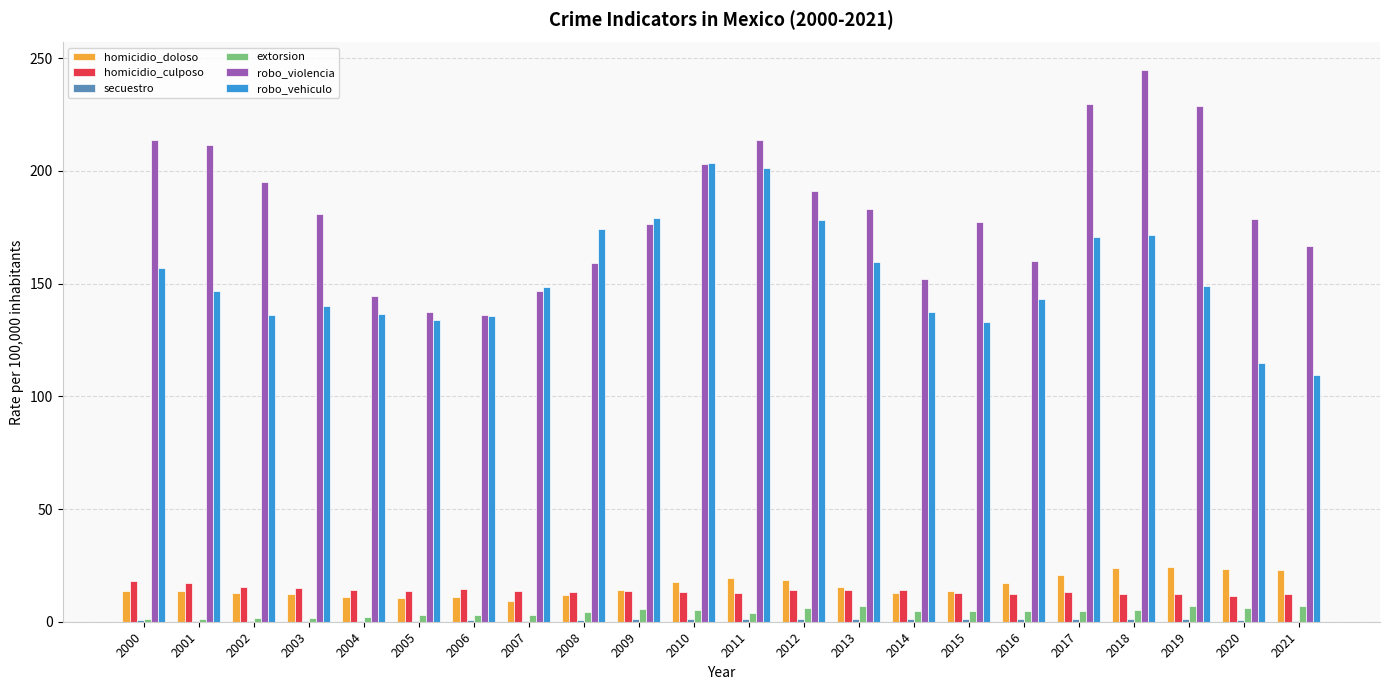

Which series changed the most between 2002 and 2014?

robo_violencia